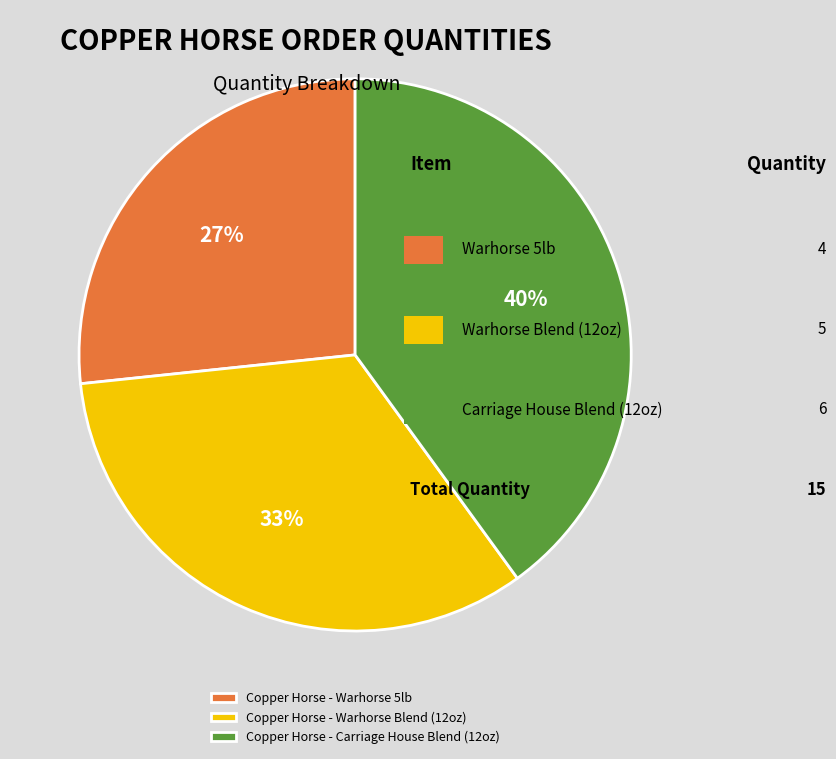

To the nearest percent, what is the average slice percentage?

33%